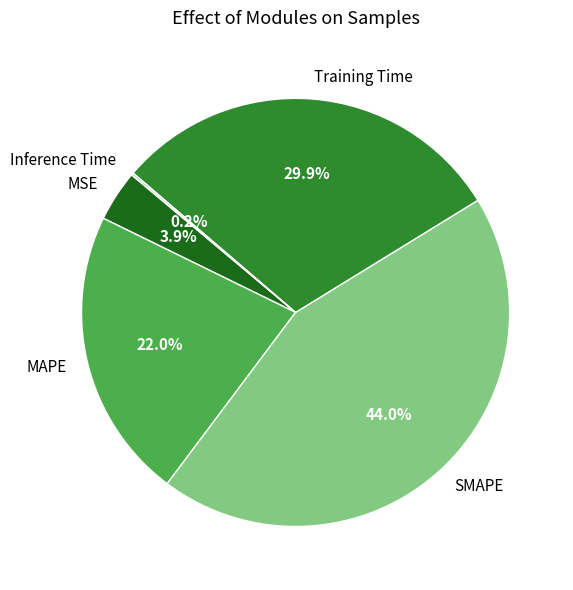

What is the ratio of the value at MAPE to the value at Training Time?

0.7